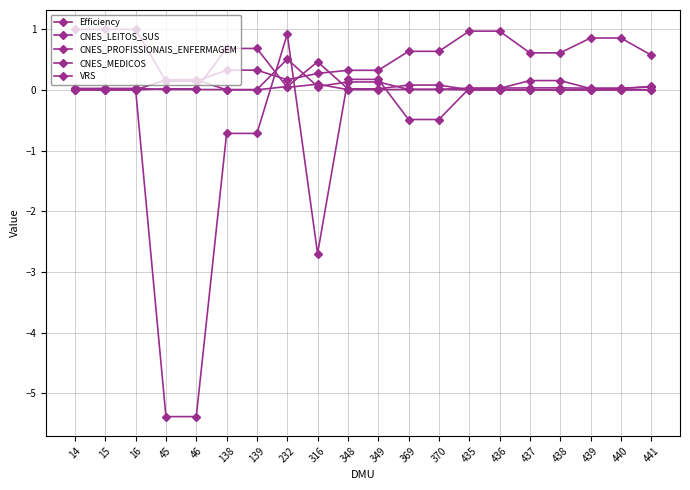

At which category does CNES_PROFISSIONAIS_ENFERMAGEM reach its first local peak?

316